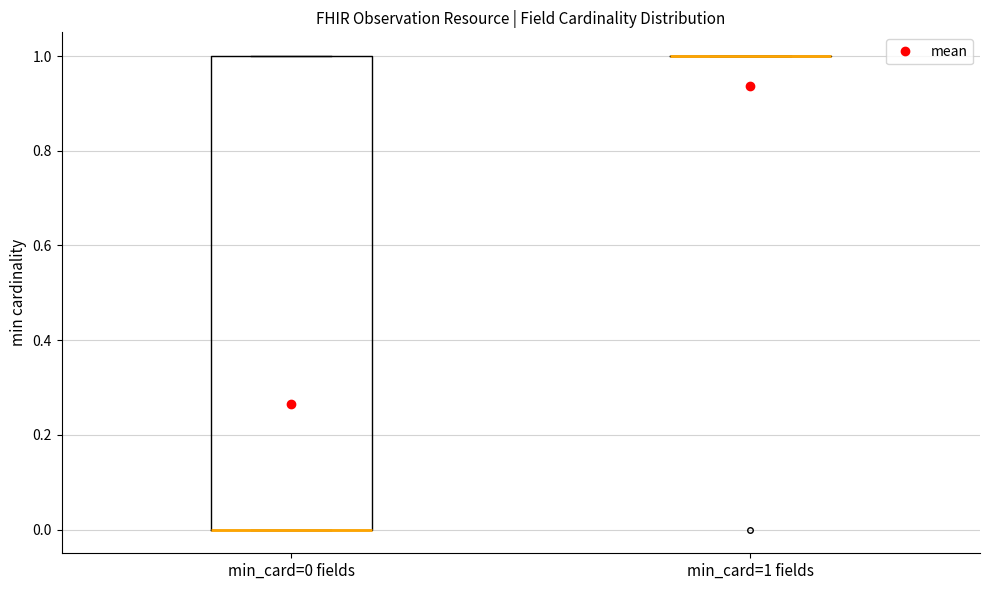

Reading left to right, transcribe this box plot: for each box, give where its median line is, the range the box spans, and where its two whiskers end, as read against the y-axis. The values are not printed on the chart, so give them approximately, as read against the axis.

min_card=0 fields: median 0 (drawn on the box's lower edge), box 0 to 1, whiskers 0 to 1
min_card=1 fields: box collapsed to a line at 1, whiskers 1 to 1